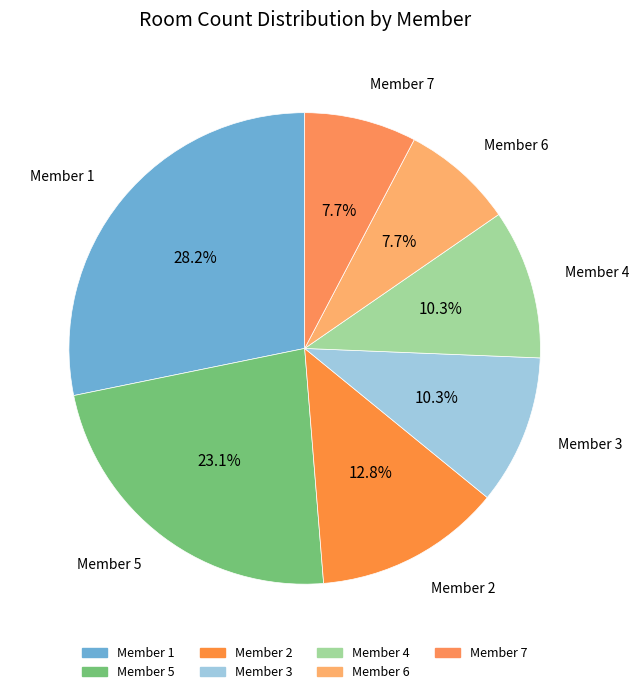

How many slices are in this pie chart?

7